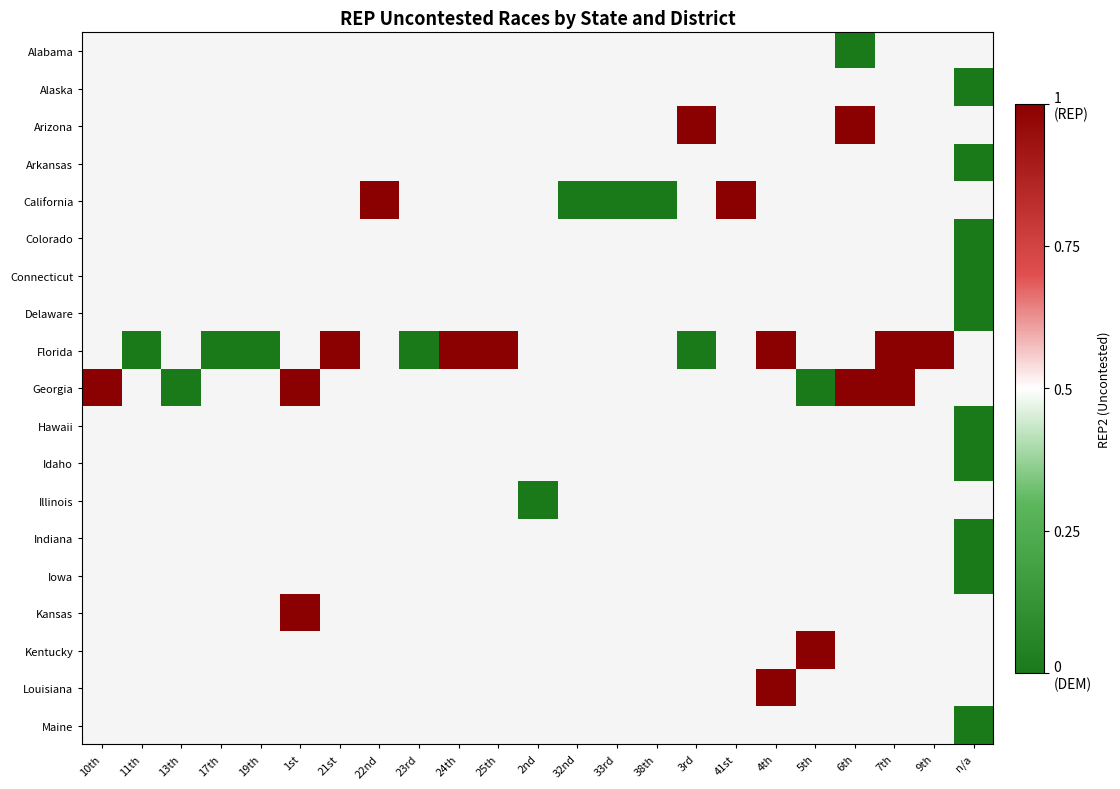

Is the value of Louisiana at 24th greater than the value of Connecticut at 4th?

No